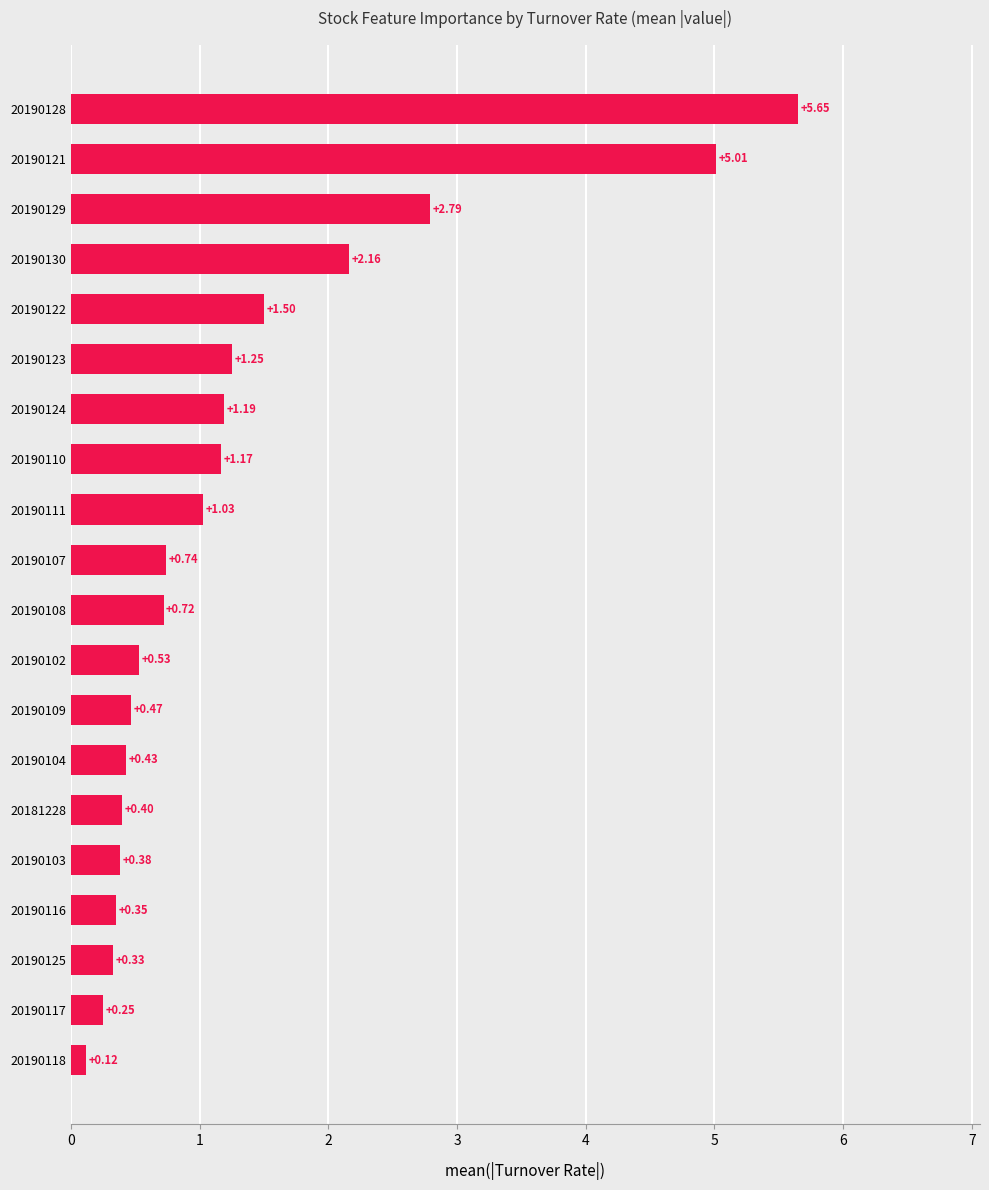

Rank the categories by value from highest to lowest.

20190128, 20190121, 20190129, 20190130, 20190122, 20190123, 20190124, 20190110, 20190111, 20190107, 20190108, 20190102, 20190109, 20190104, 20181228, 20190103, 20190116, 20190125, 20190117, 20190118